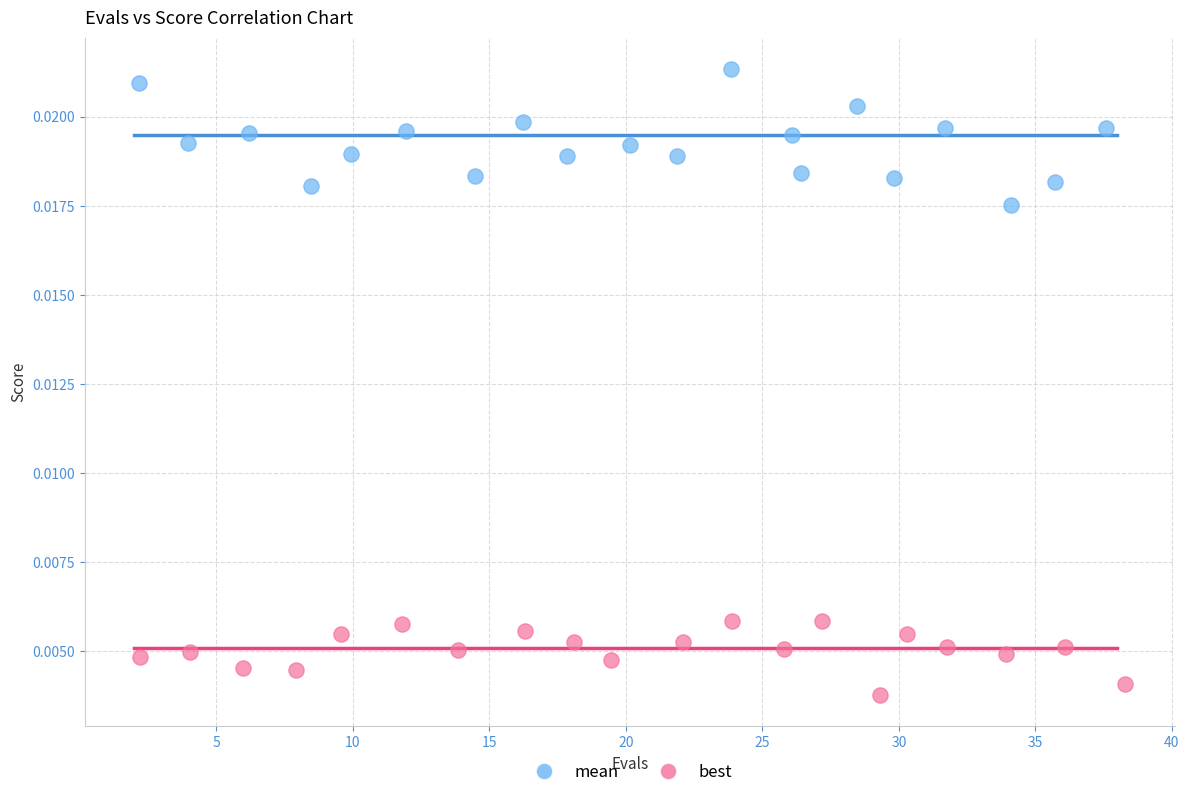

Which series contains the lowest Y value?

best